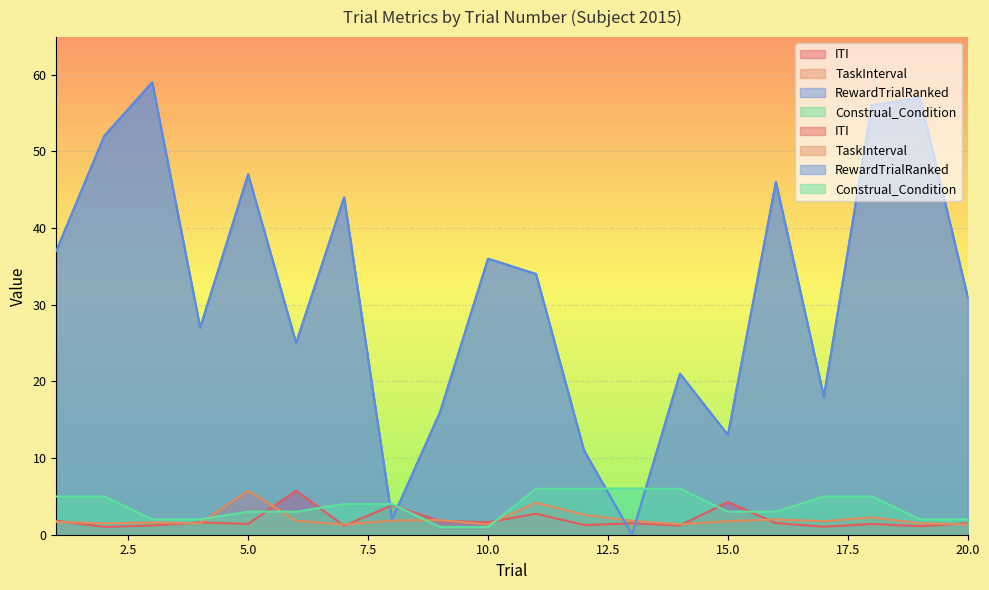

In TaskInterval, how many points are higher than both neighbors (excluding endpoints)?

6